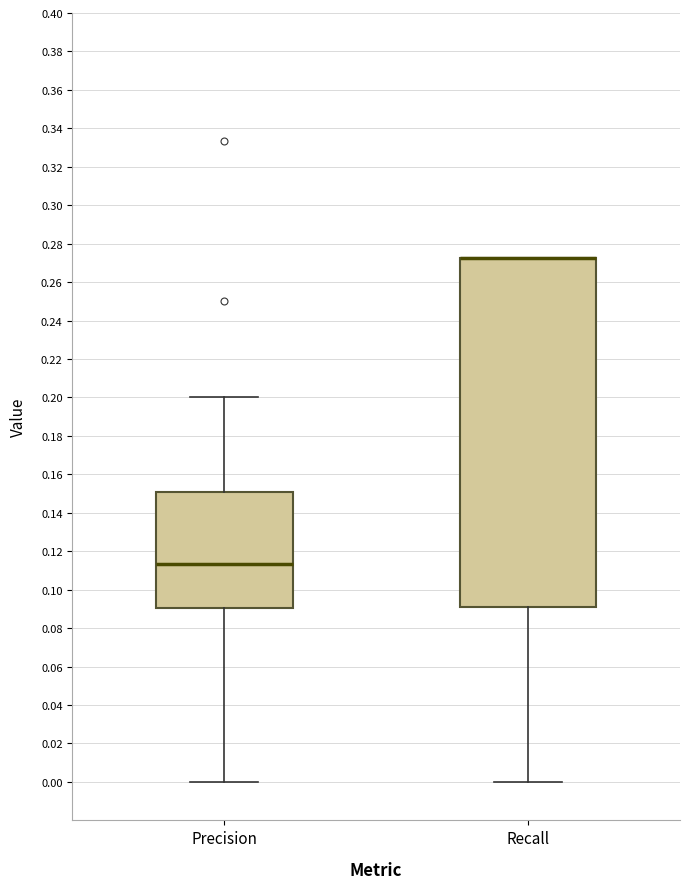

Reading left to right, read every box against the y-axis: the position of its median line, the range the box covers, and the ends of its whiskers. The values are not printed on the chart, so give them approximately, as read against the axis.

Precision: median 0.114, box 0.090 to 0.150, whiskers 0.000 to 0.200
Recall: median 0.272 (drawn on the box's upper edge), box 0.090 to 0.272, whiskers 0.000 to 0.272